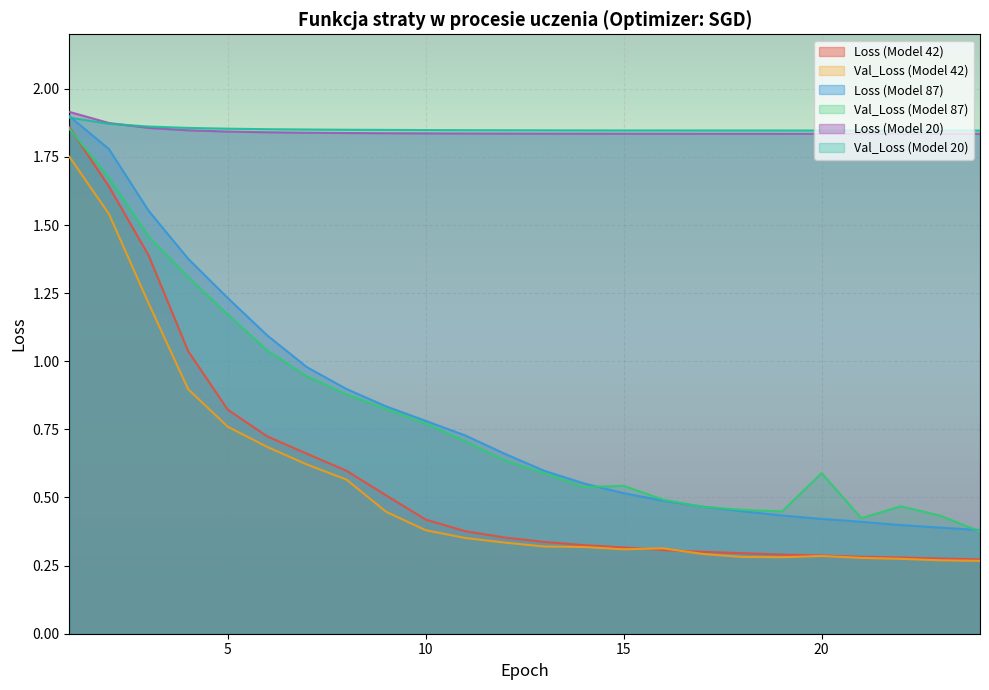

What are all the series names shown in the legend?

Loss (Model 42), Val_Loss (Model 42), Loss (Model 87), Val_Loss (Model 87), Loss (Model 20), Val_Loss (Model 20)